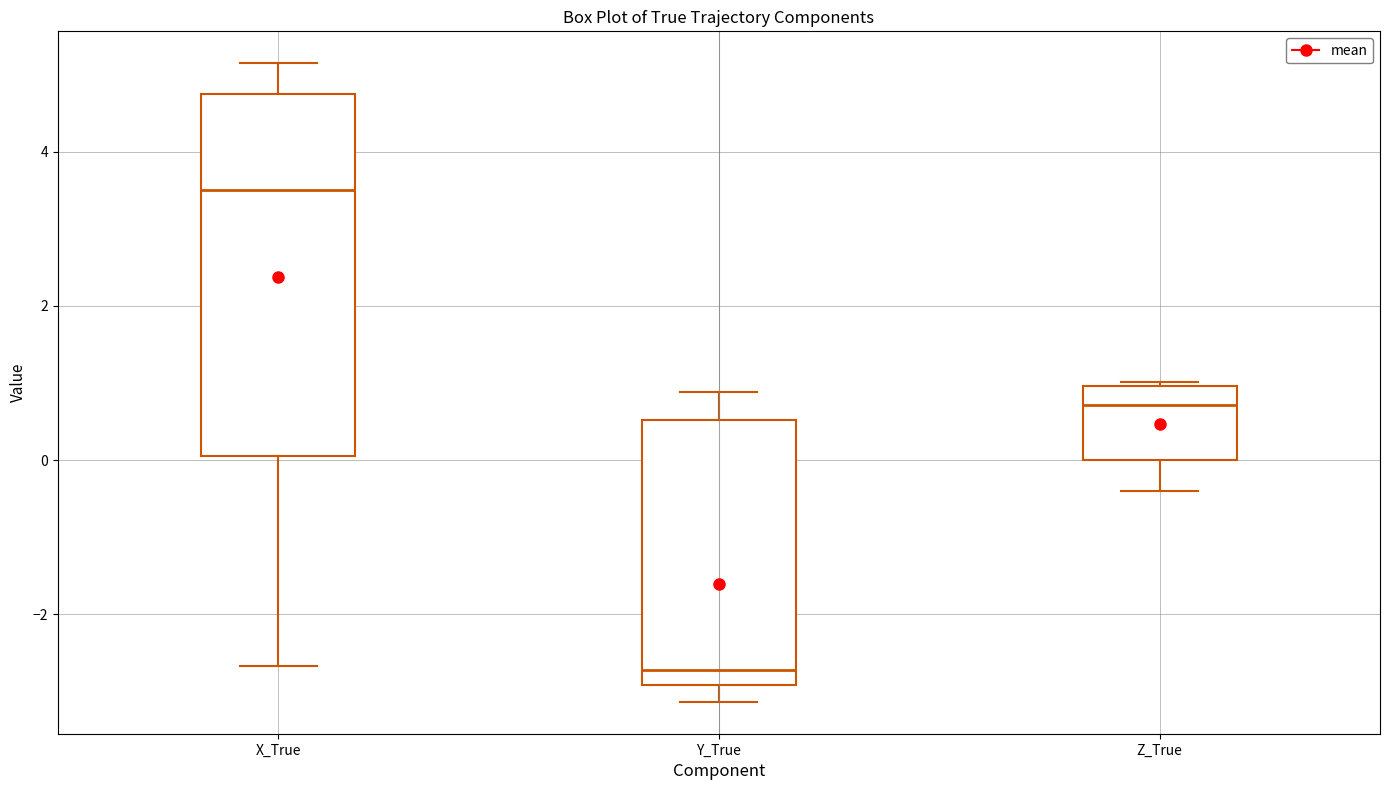

Where is the upper edge of the box for Z_True on the y-axis? The values are not printed on the chart, so give them approximately, as read against the axis.

1.0